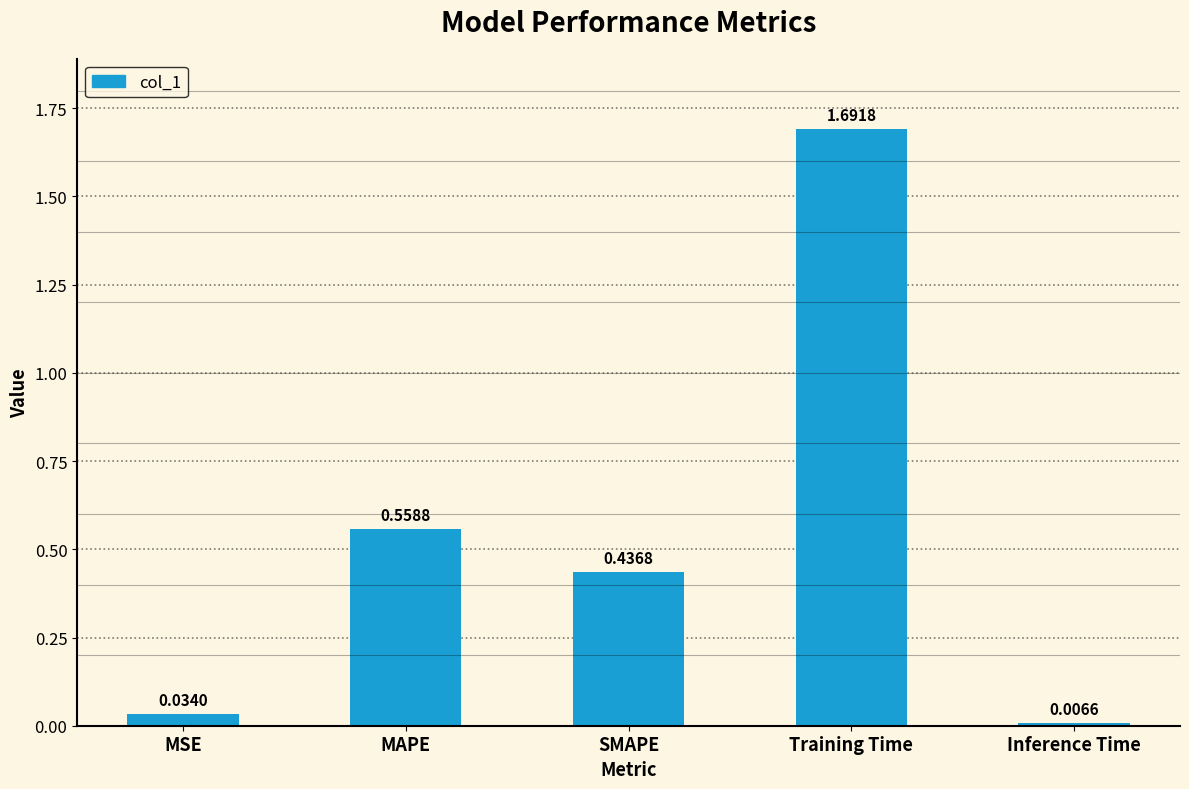

The value at MAPE is 0.8. True or false?

False